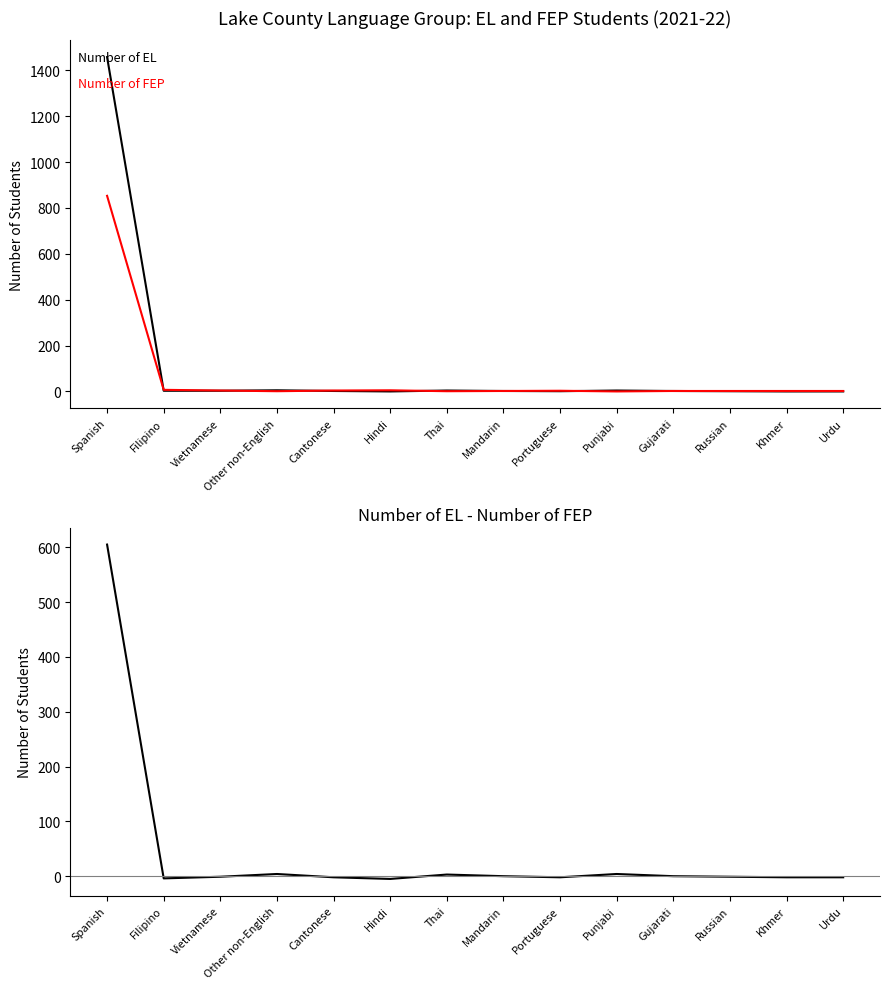

Where is Number of EL nearest to the value 729?

Other non-English